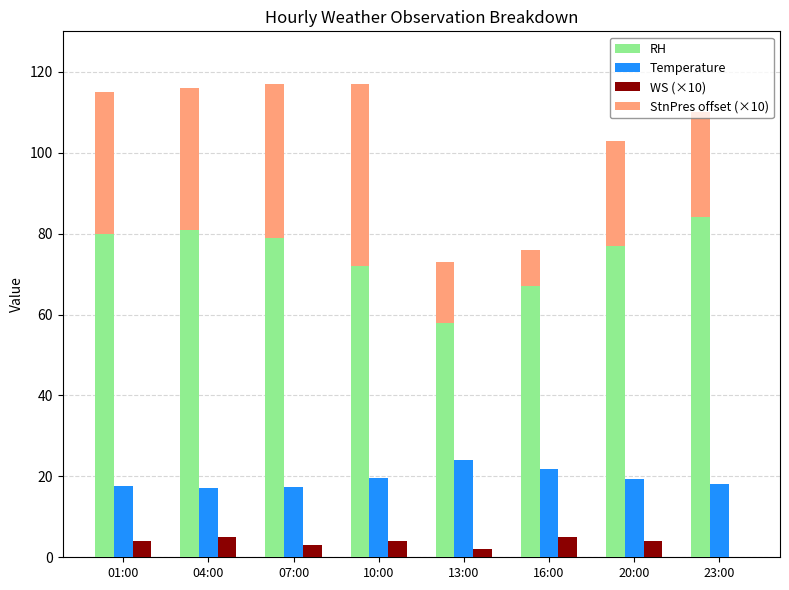

At which category is the sum across all series the highest?

10:00